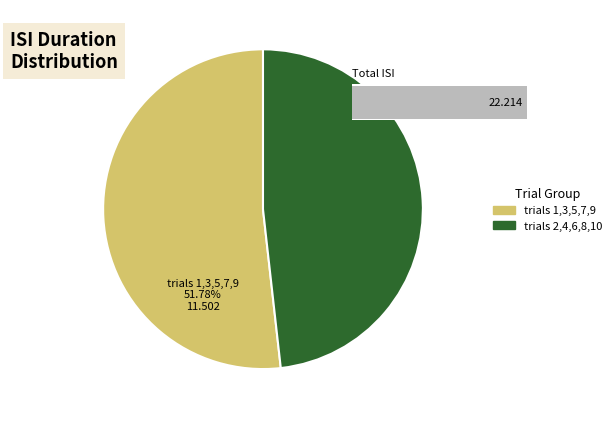

True or false: 1 accounts for 1% of the total.

False